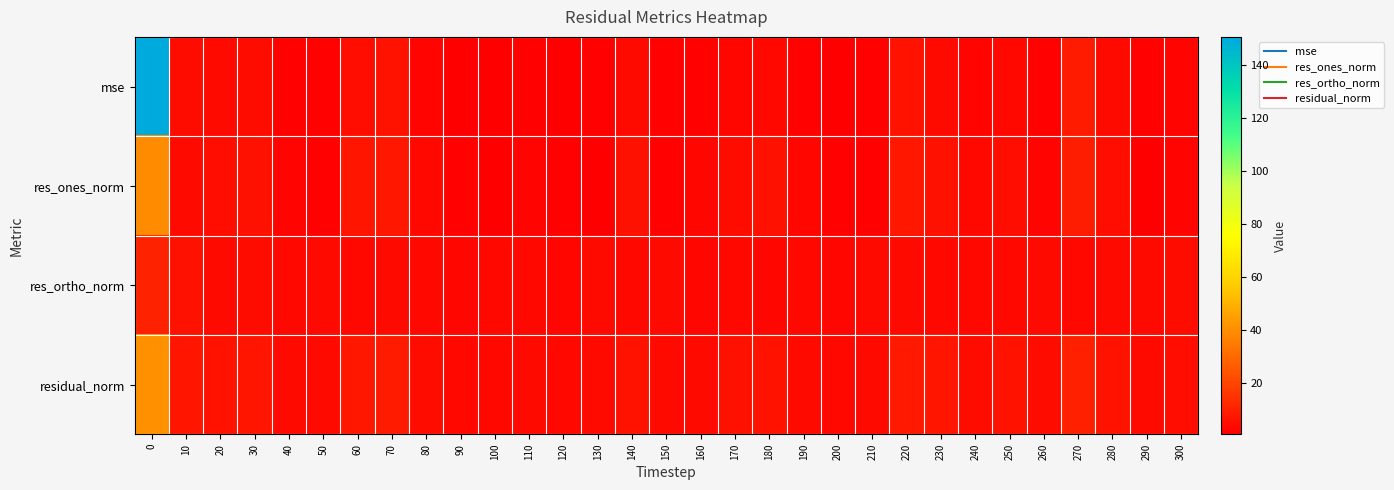

What is the minimum value shown in the chart?

0.5